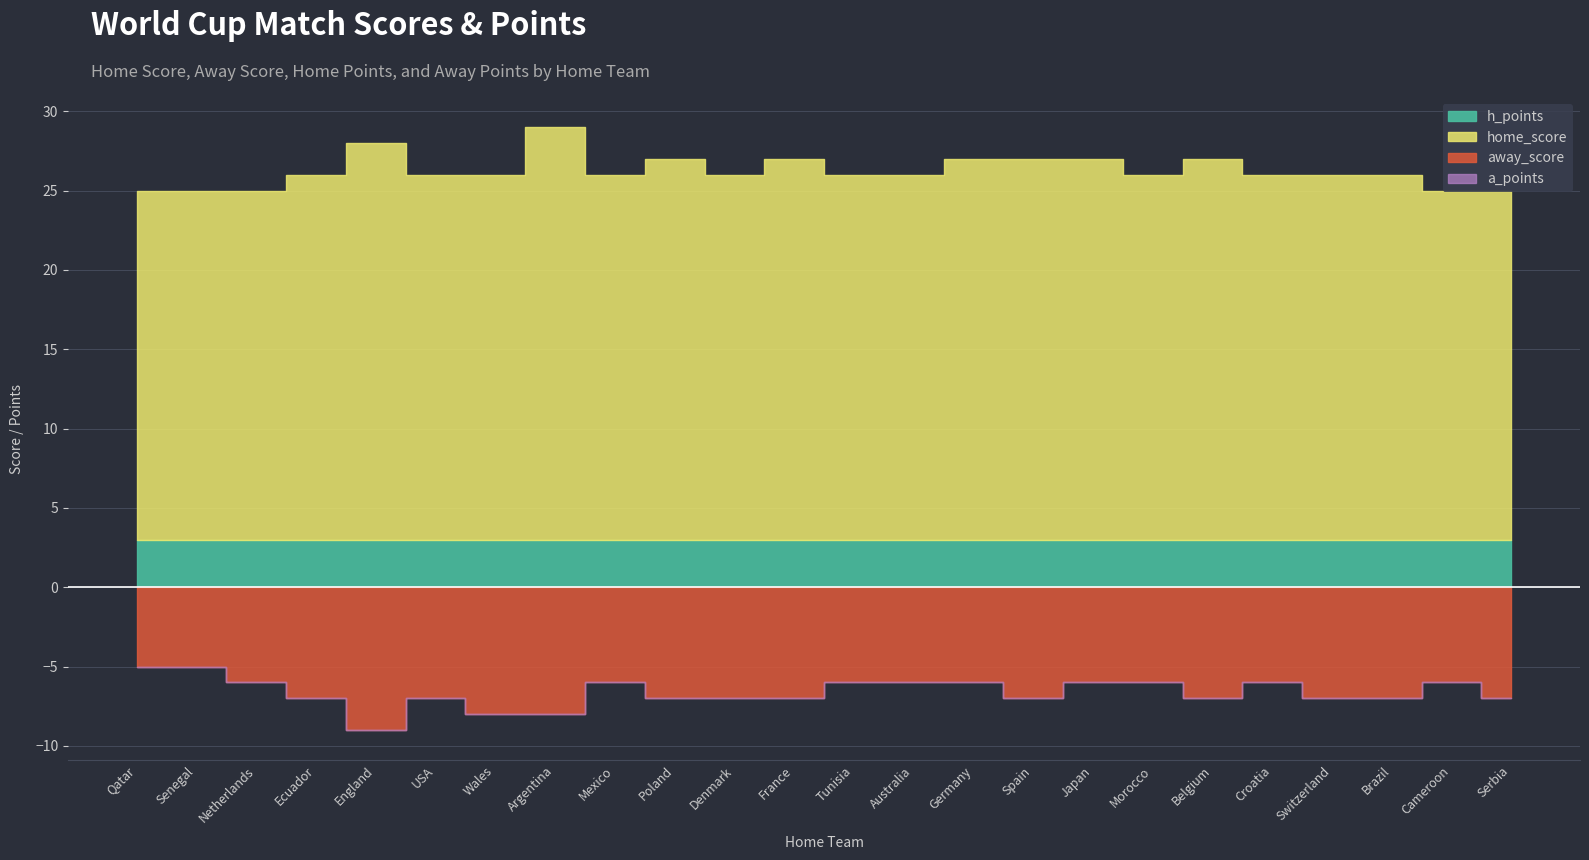

What are all the series names shown in the legend?

home_score, away_score, h_points, a_points